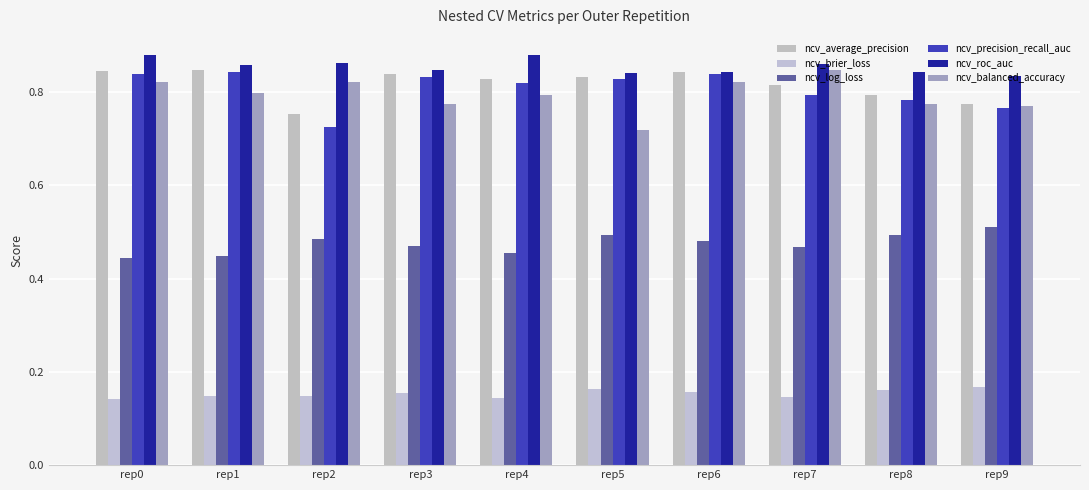

Which series changed the most between rep1 and rep7?

ncv_balanced_accuracy